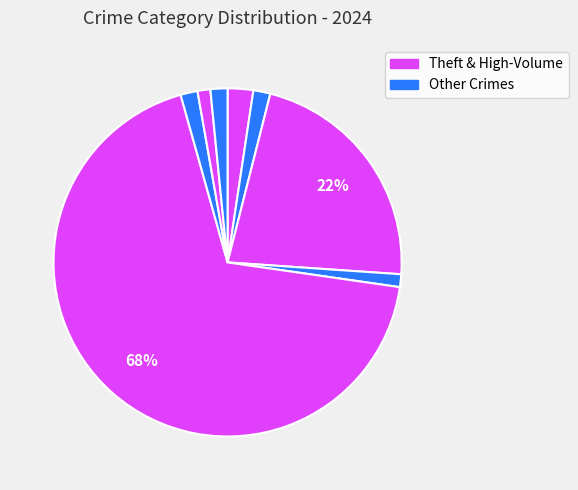

Is there a majority slice in this chart?

Yes